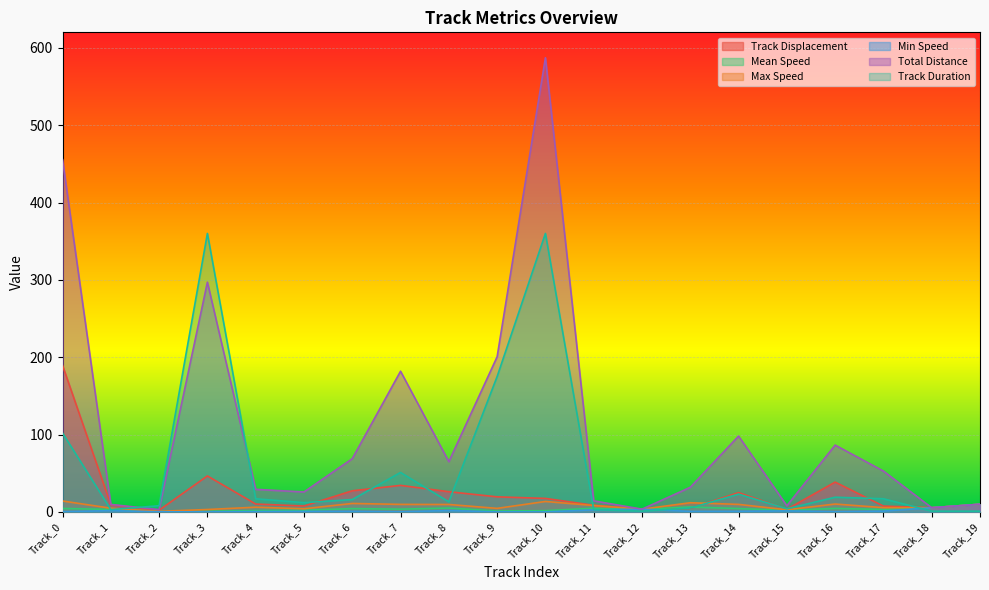

How many intersections are there between Track Displacement and Track Duration?

12